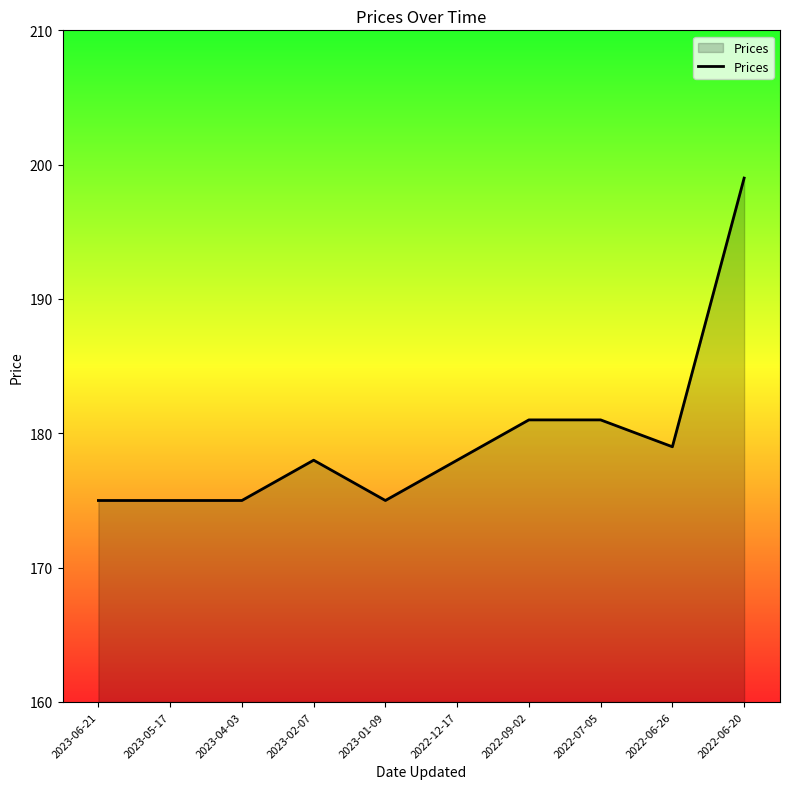

What position from the right is 2022-06-20?

1